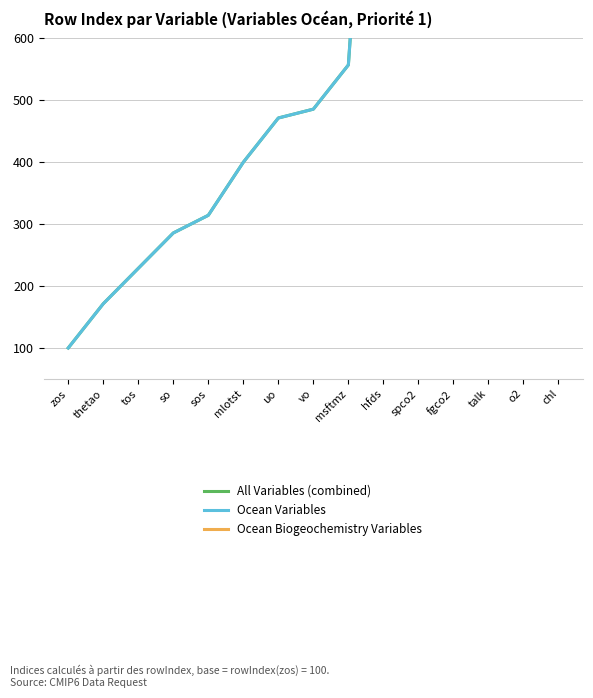

How many values exceed 485?

8